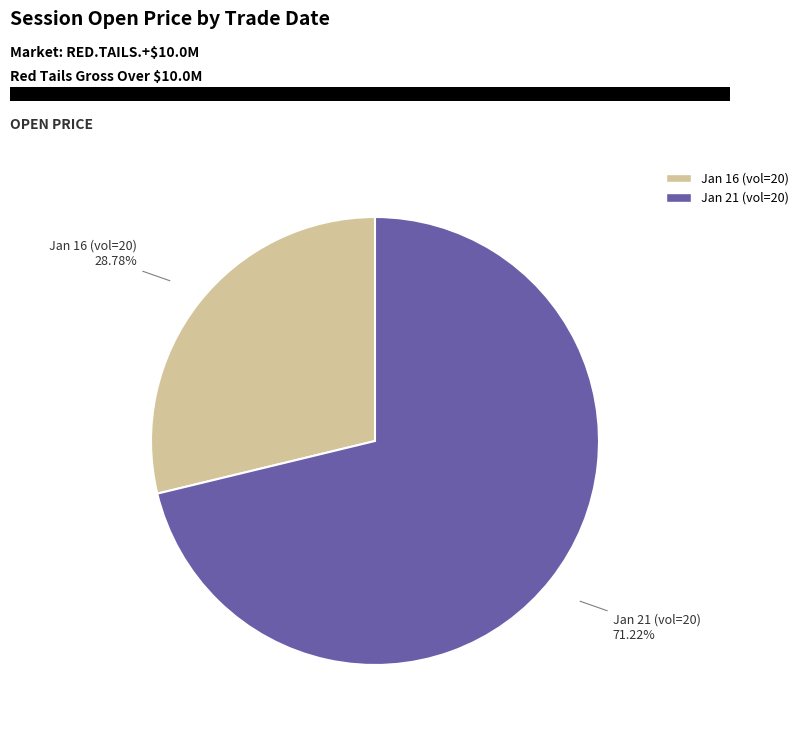

Does any single category account for the majority?

Yes